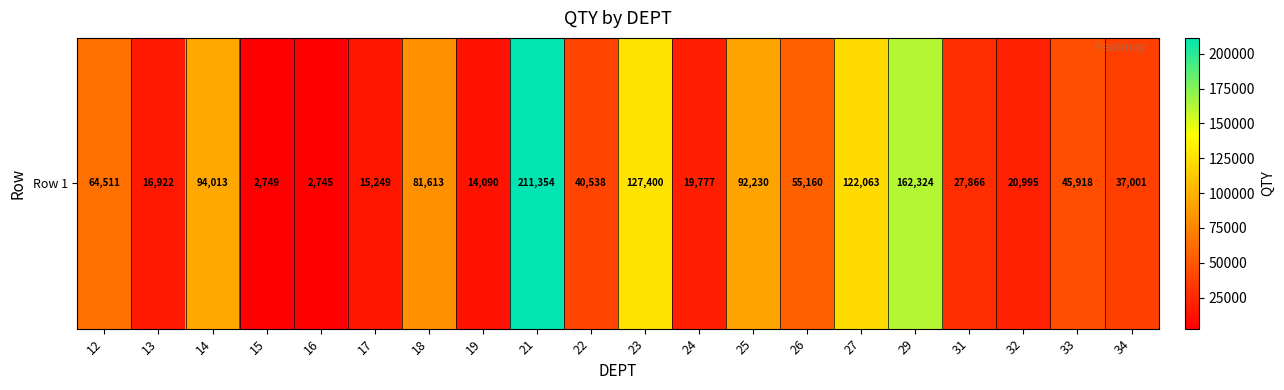

How many data points are less than 45917?

10